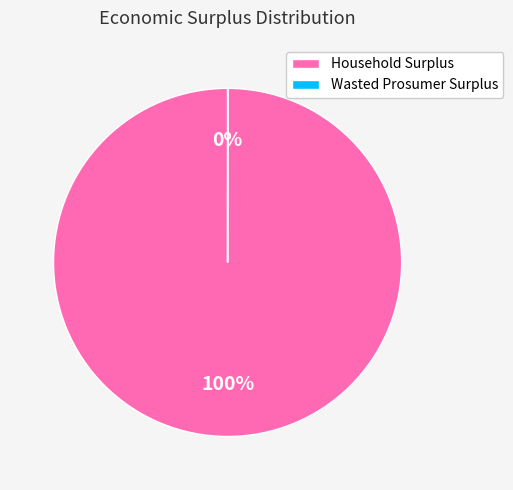

To the nearest percent, what percentage of the pie is Household Surplus?

100%